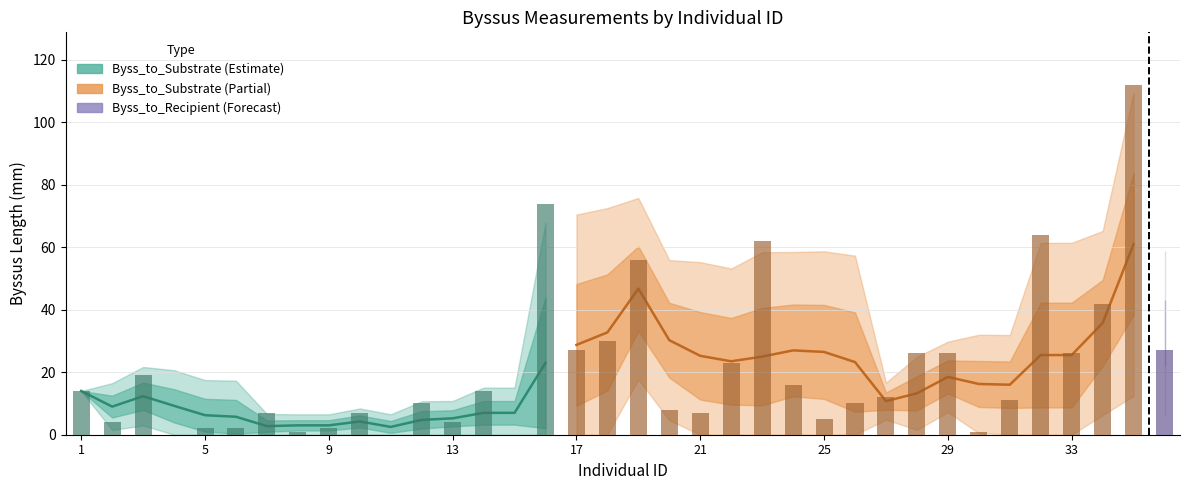

How many positive values does the Byss_to_Substrate series have?

33